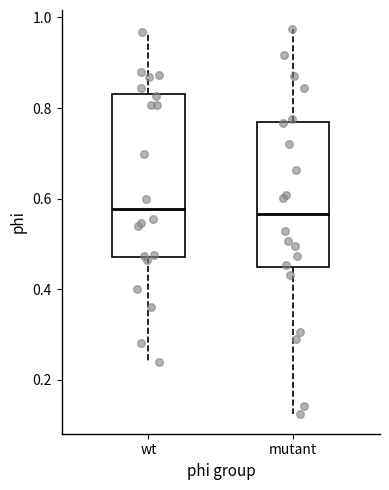

Where does the median line of the box for wt sit on the y-axis? The values are not printed on the chart, so give them approximately, as read against the axis.

0.58